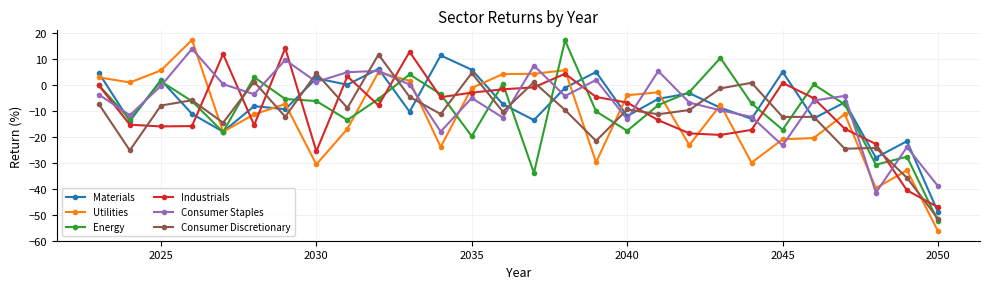

What is the maximum value shown in the chart?

17.4